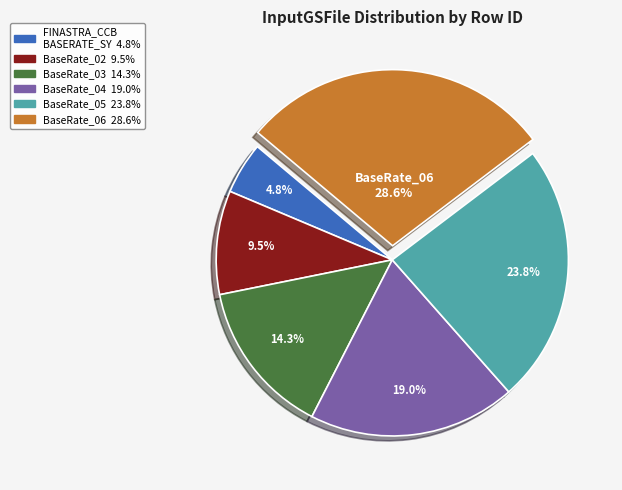

Is there a majority slice in this chart?

No